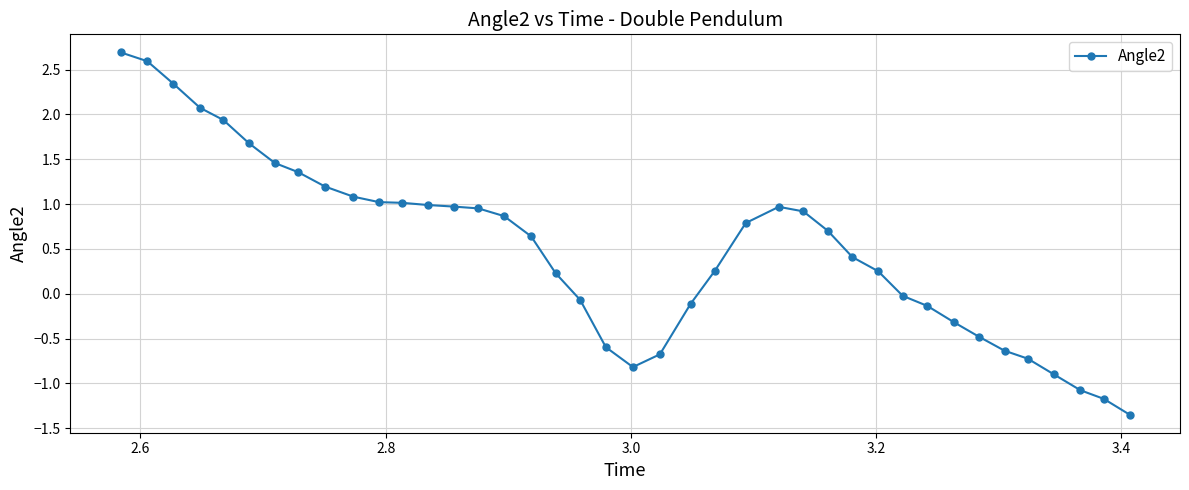

True or false: the data has more than 0 interior local peaks.

True